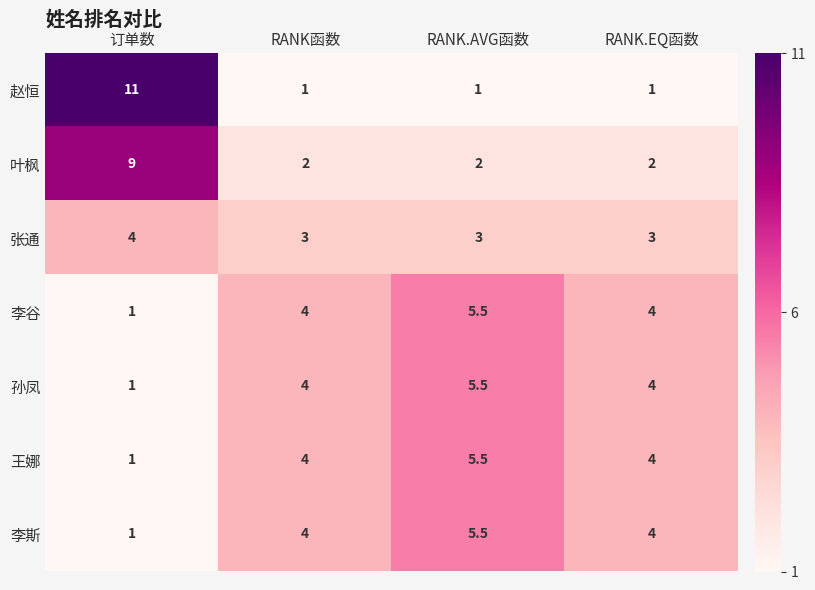

Is it true that 叶枫 equals 14.3 at 订单数?

False